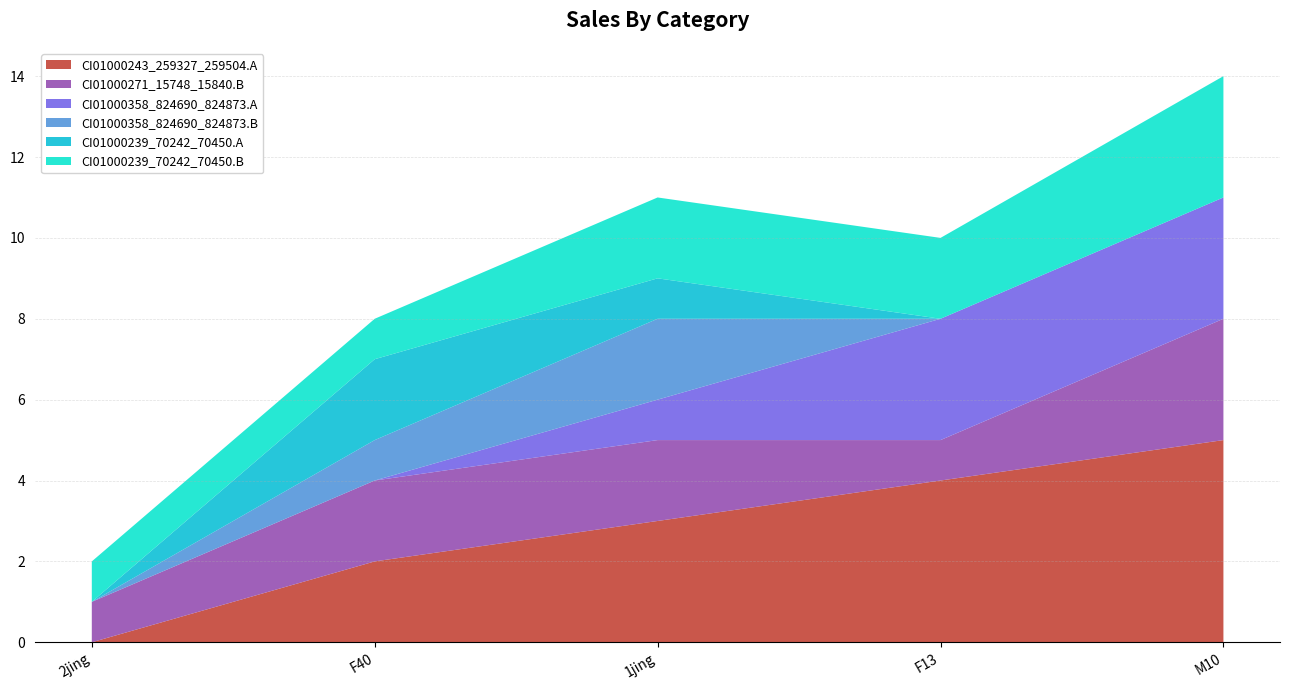

Reading right to left, list all the values displayed in this chart.

CI01000243_259327_259504.A: 5	4	3	2	0
CI01000271_15748_15840.B: 3	1	2	2	1
CI01000358_824690_824873.A: 3	3	1	0	0
CI01000358_824690_824873.B: 0	0	2	1	0
CI01000239_70242_70450.A: 0	0	1	2	0
CI01000239_70242_70450.B: 3	2	2	1	1